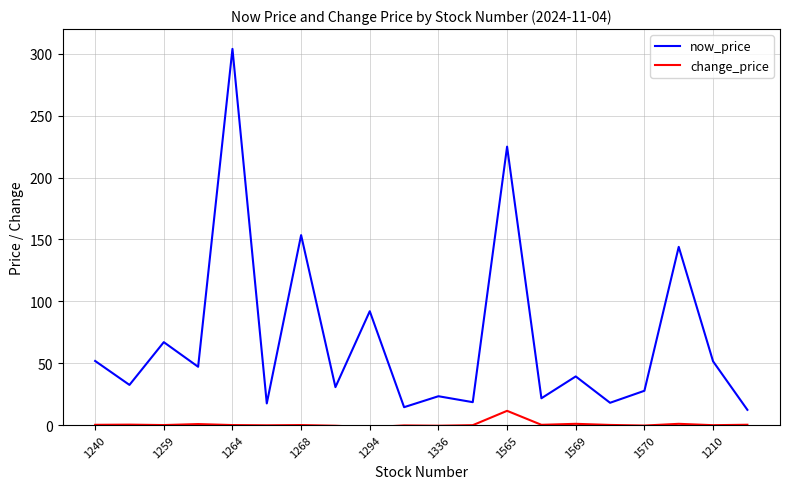

Which series has the widest spread of values?

now_price